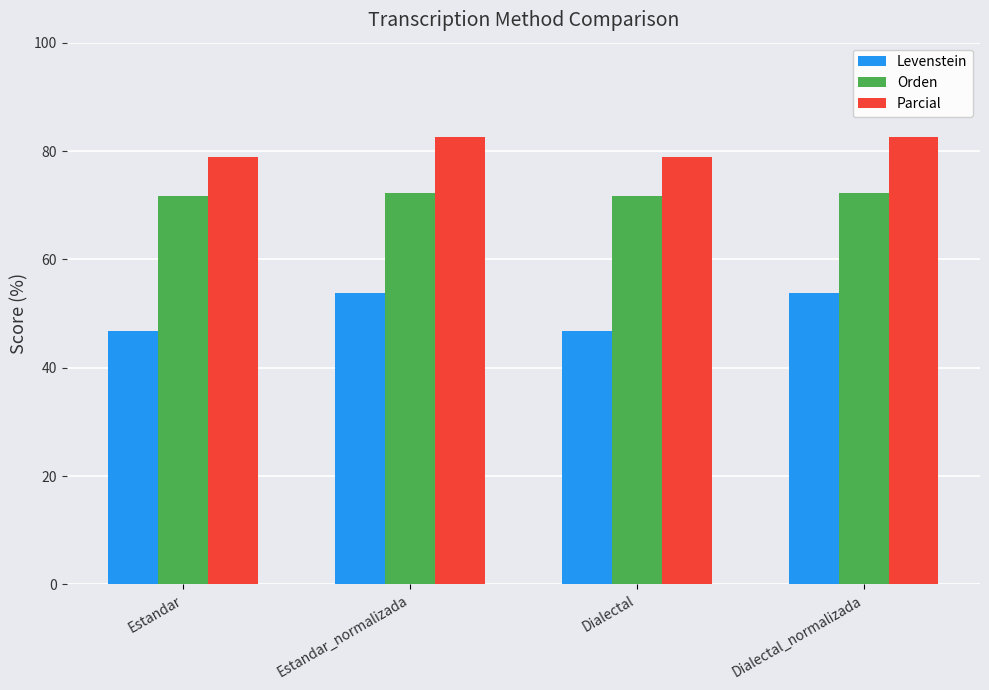

What is the spread (max minus min) of values at Dialectal?

32.2